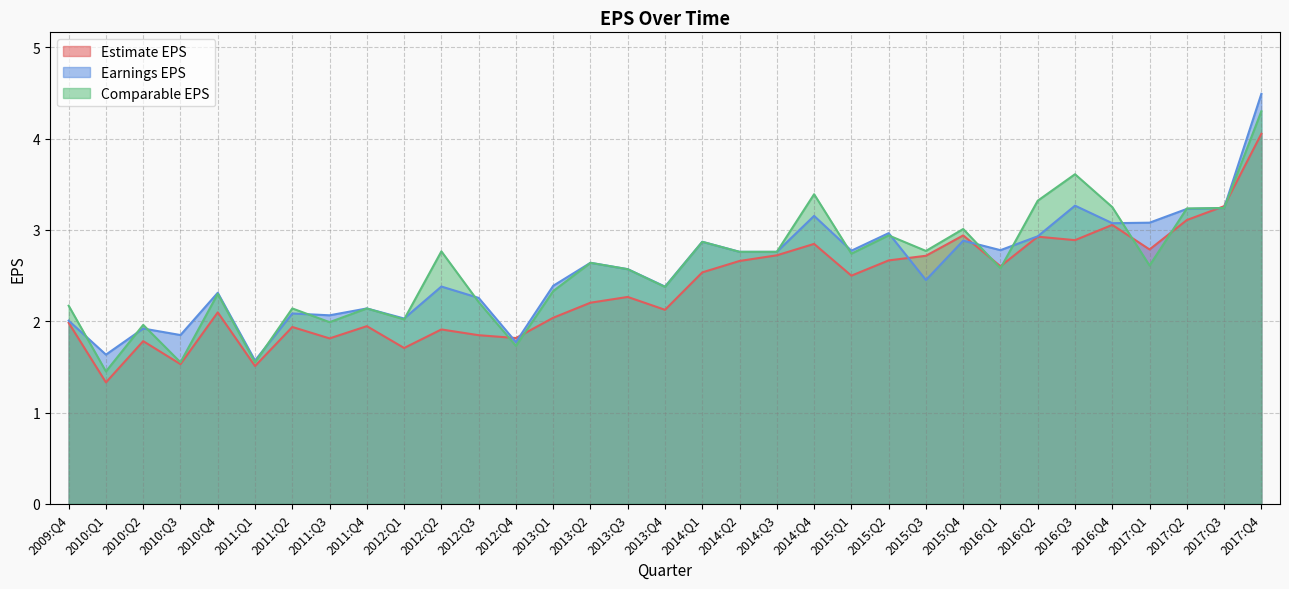

How many interior local valleys does the Earnings EPS series have?

11